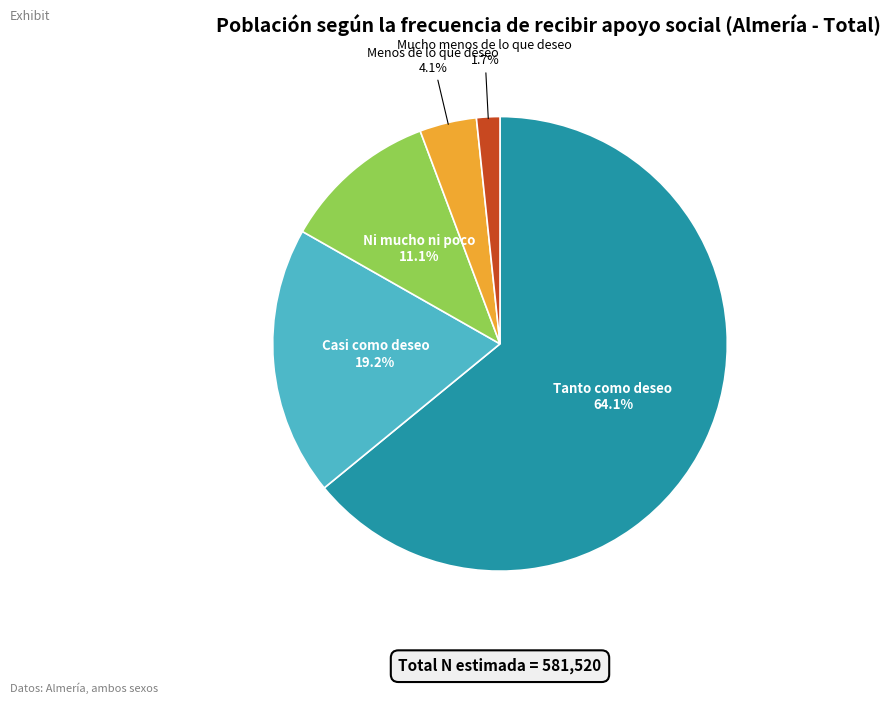

To the nearest percent, what is the average slice percentage?

20%